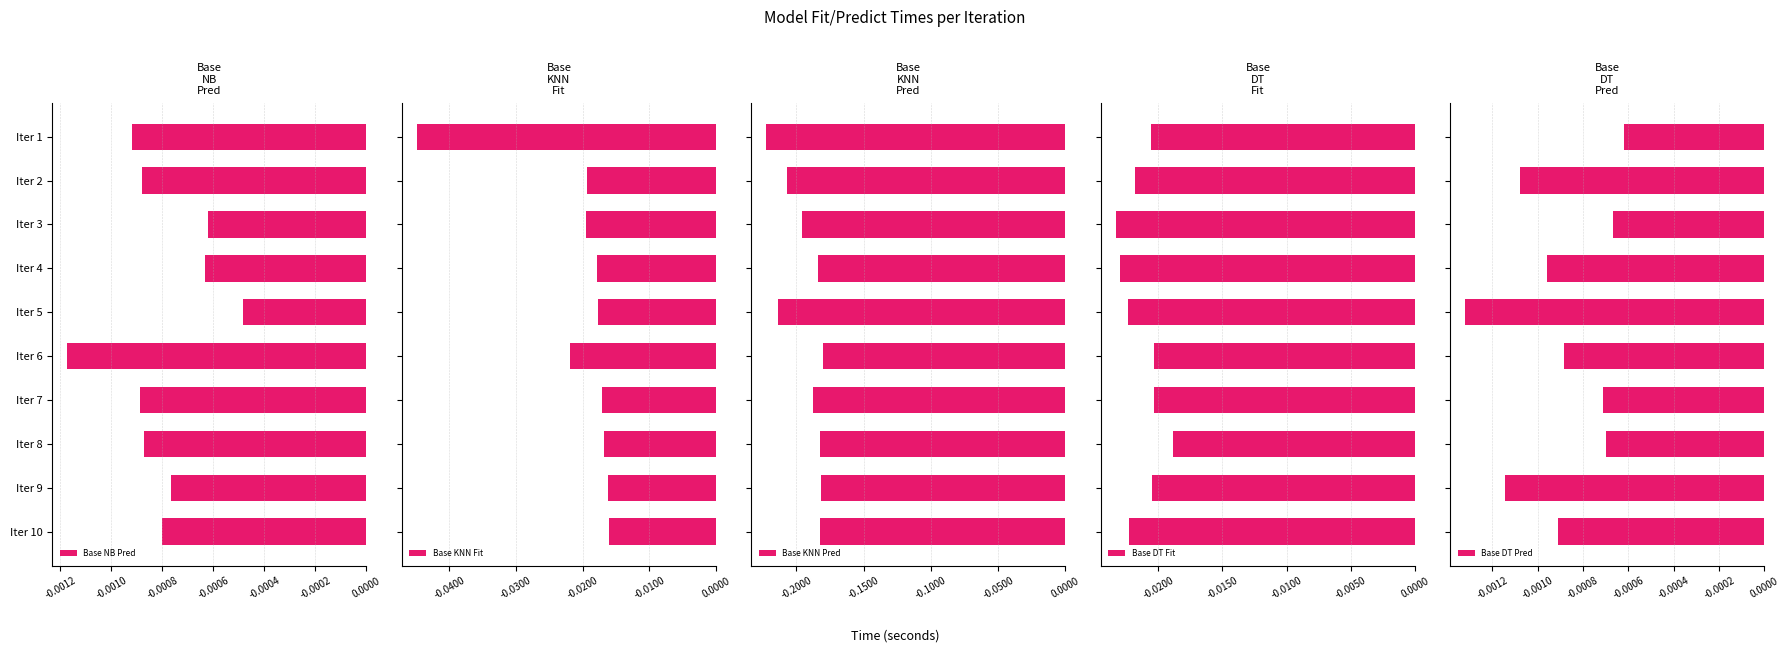

What is the sum of all Base KNN Fit values?

-0.2